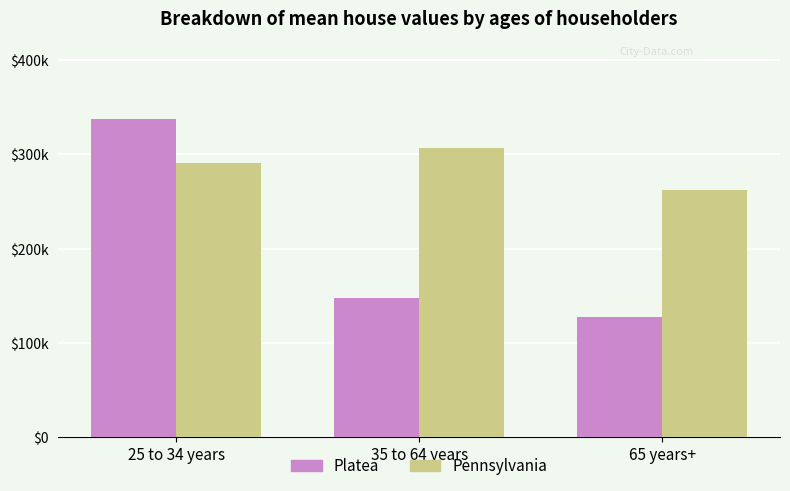

At which category is the sum across all series the highest?

25 to 34 years